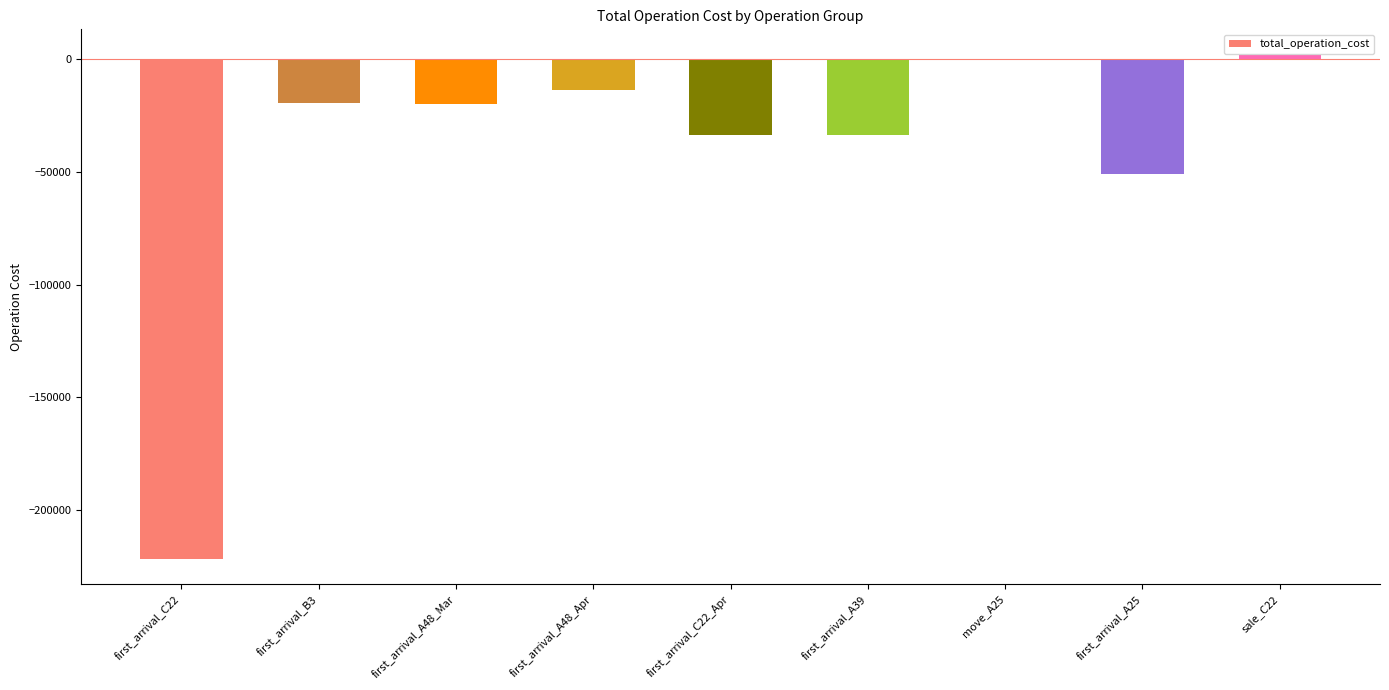

What is the sum of the values at first_arrival_B3 and first_arrival_A48_Apr?

-33019.1